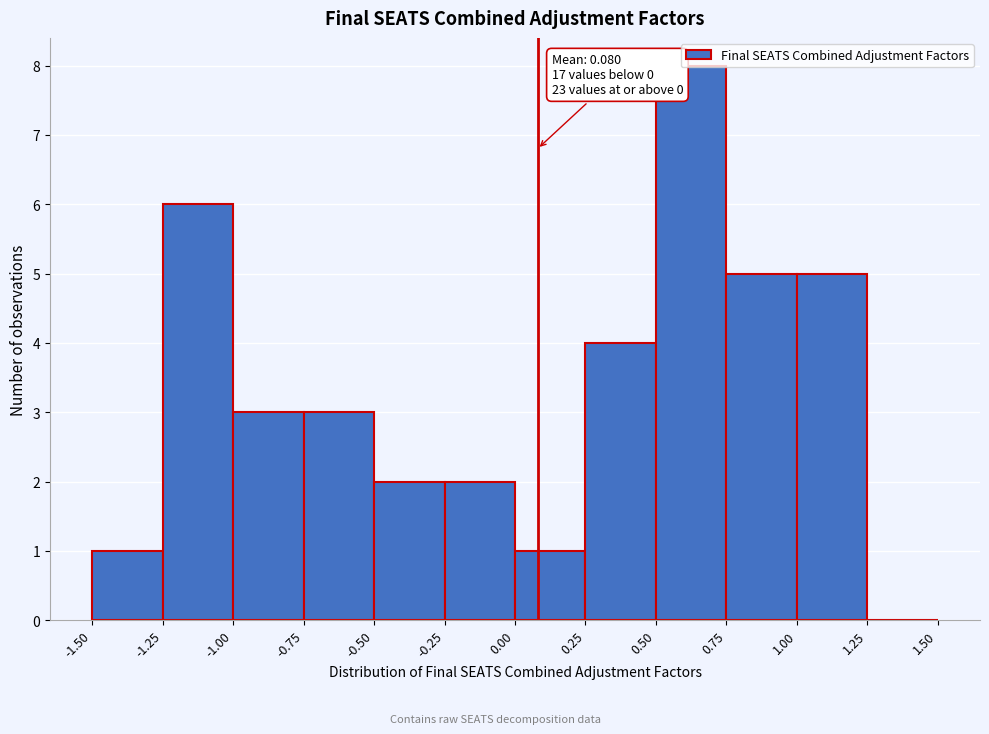

Which range on the x-axis has the tallest bar?

0.50 to 0.75